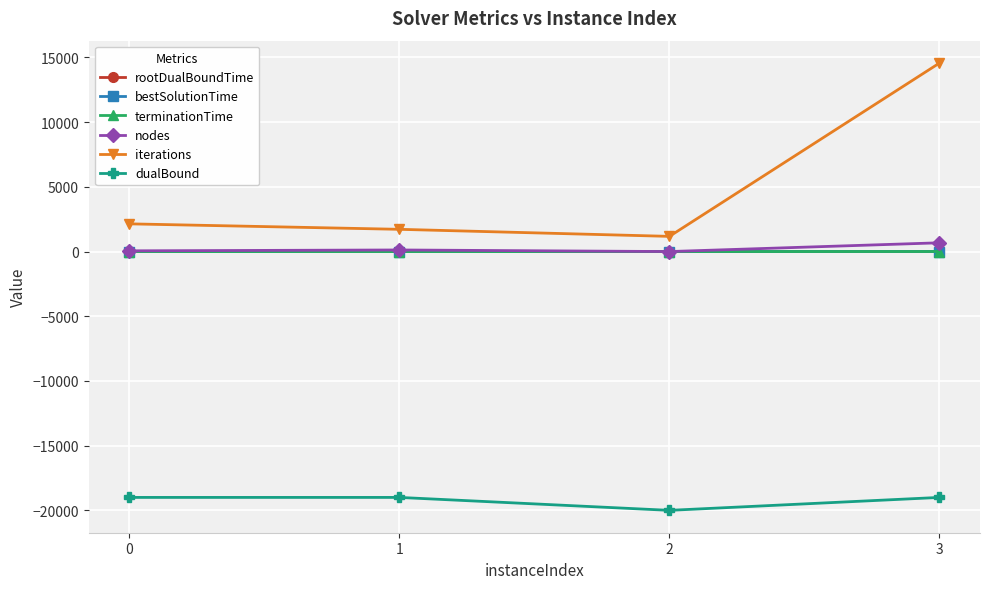

True or false: rootDualBoundTime and iterations cross at least once.

False